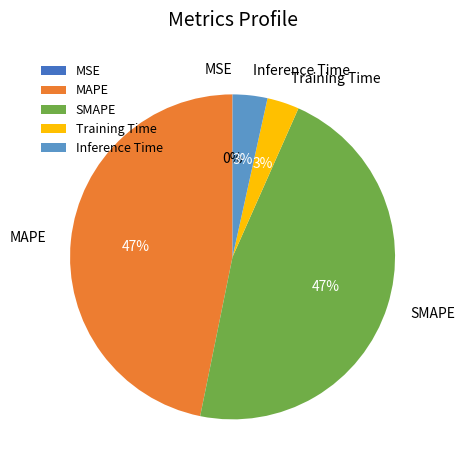

Is the sum of SMAPE and MAPE greater than half?

Yes